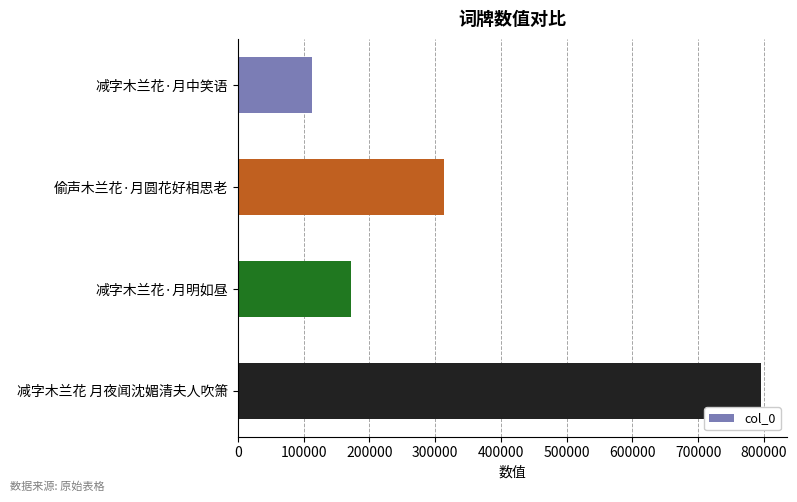

What is the difference between the second highest and minimum values?

200432